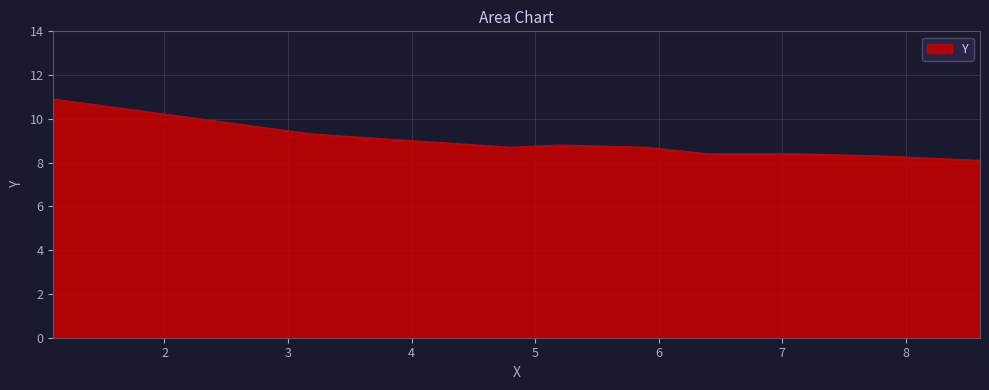

What is the smallest value displayed?

8.1